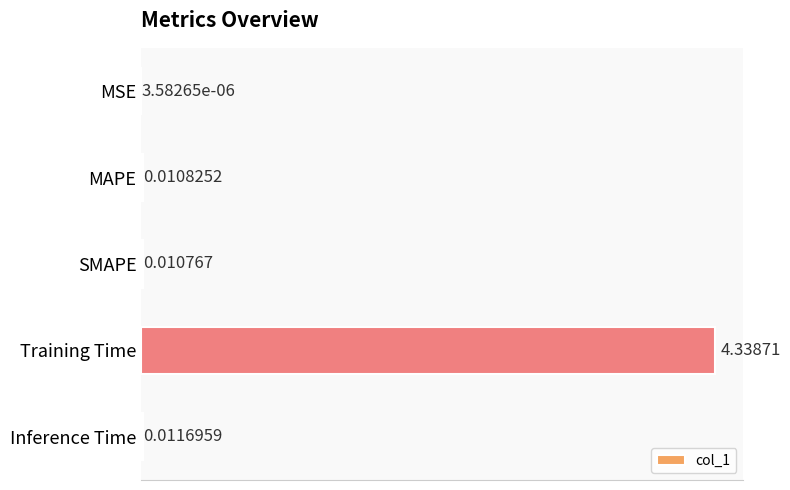

Where is the data nearest to the value 2?

Inference Time